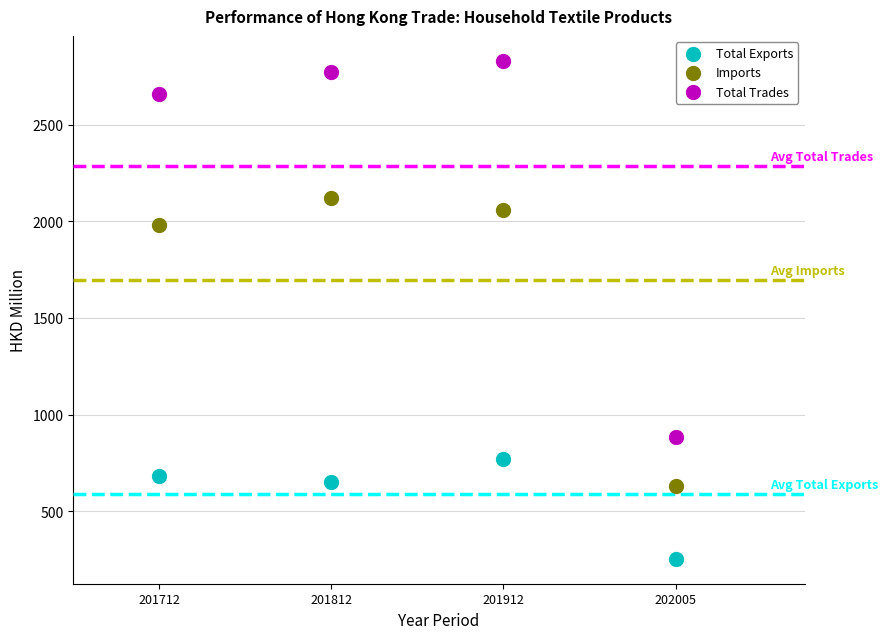

What are all the series names shown in the legend?

Total Exports, Imports, Total Trades